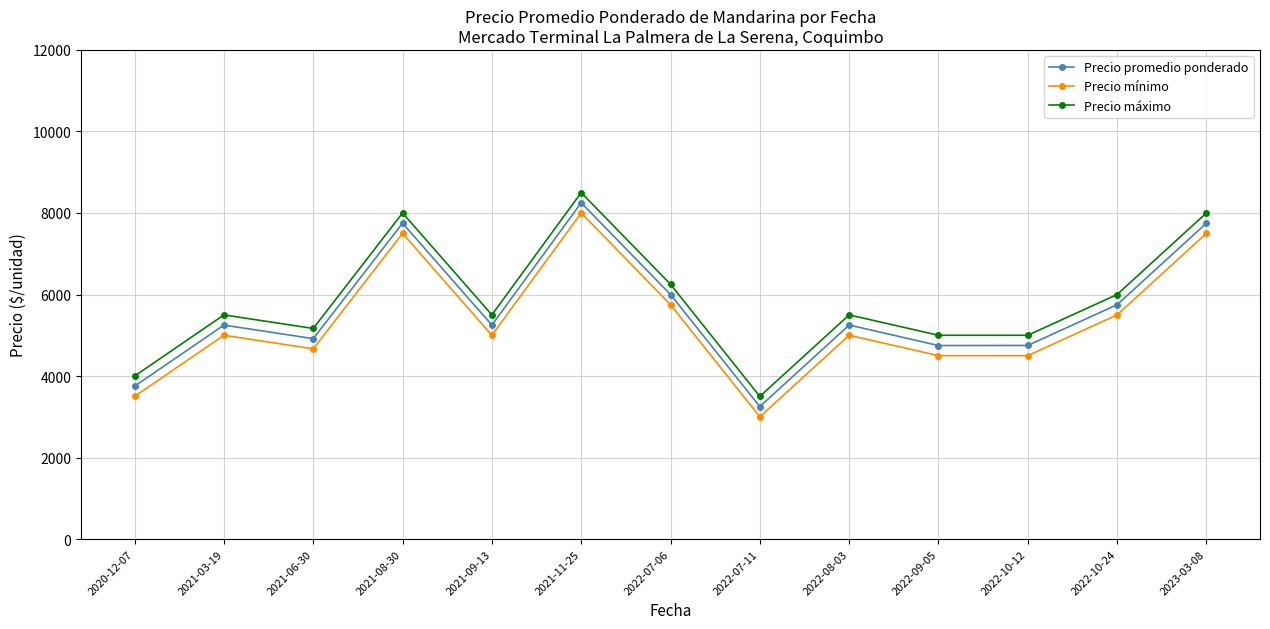

Rank the series by their average value, from highest to lowest.

Precio máximo, Precio promedio ponderado, Precio mínimo